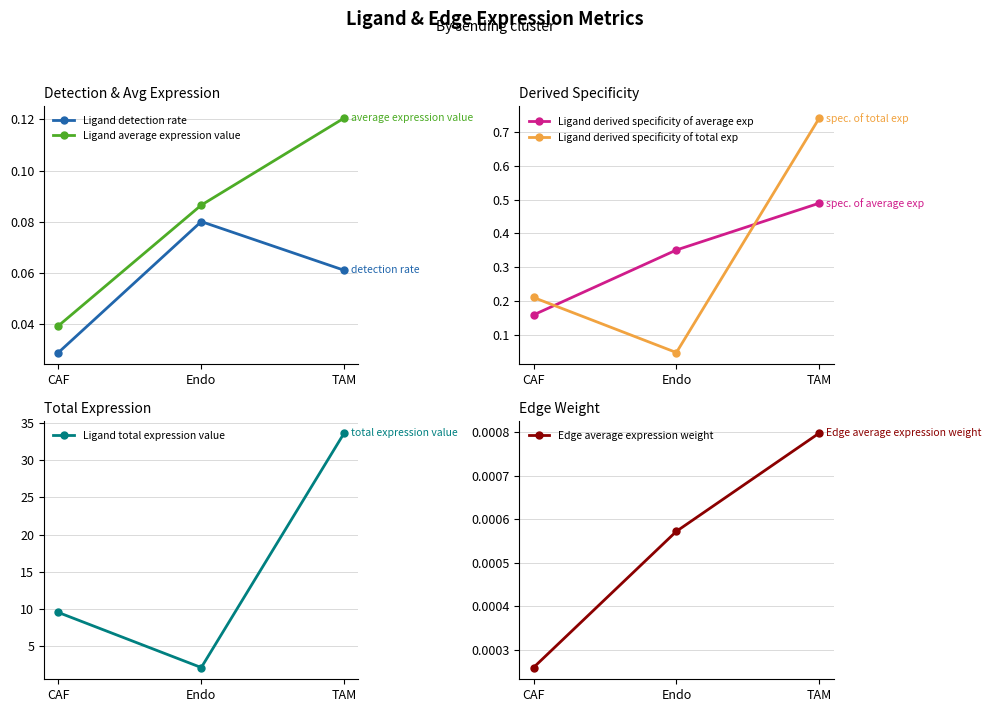

How many series are shown in this chart?

6